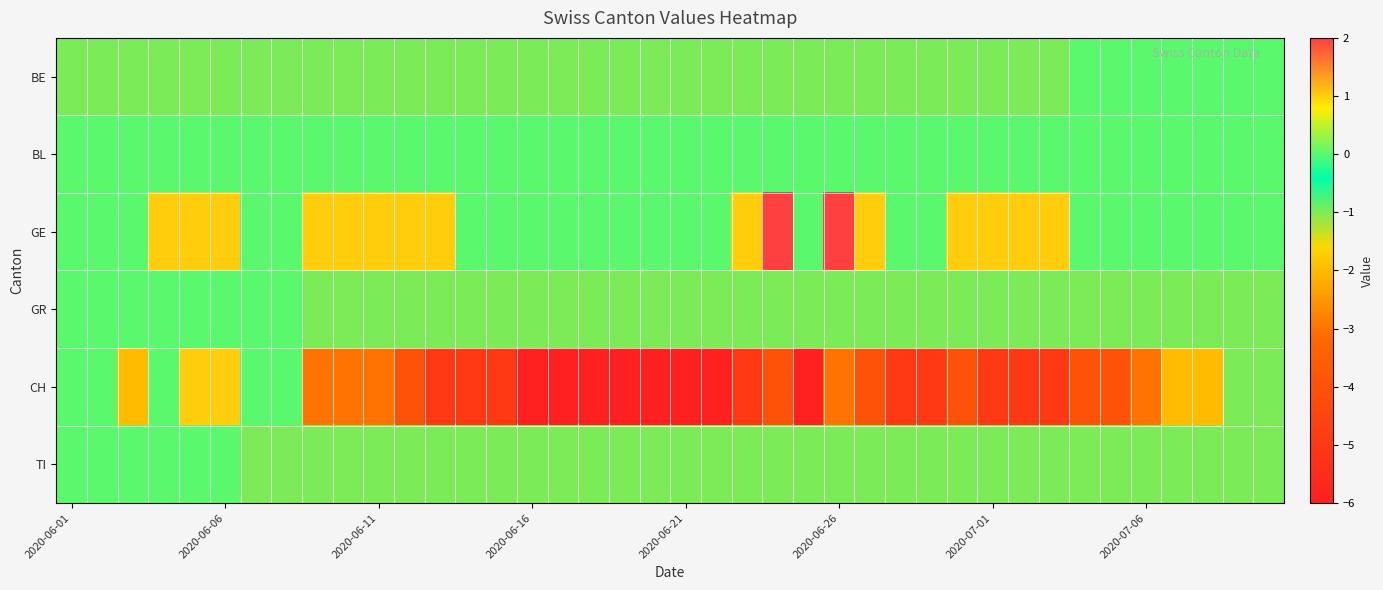

Reading right to left, what are all the values shown in this chart?

BE: 0	0	0	0	0	0	0	-1	-1	-1	-1	-1	-1	-1	-1	-1	-1	-1	-1	-1	-1	-1	-1	-1	-1	-1	-1	-1	-1	-1	-1	-1	-1	-1	-1	-1	-1	-1	-1	-1
BL: 0	0	0	0	0	0	0	0	0	0	0	0	0	0	0	0	0	0	0	0	0	0	0	0	0	0	0	0	0	0	0	0	0	0	0	0	0	0	0	0
GE: 0	0	0	0	0	0	0	1	1	1	1	0	0	1	2	0	2	1	0	0	0	0	0	0	0	0	0	1	1	1	1	1	0	0	1	1	1	0	0	0
GR: -1	-1	-1	-1	-1	-1	-1	-1	-1	-1	-1	-1	-1	-1	-1	-1	-1	-1	-1	-1	-1	-1	-1	-1	-1	-1	-1	-1	-1	-1	-1	-1	0	0	0	0	0	0	0	0
CH: -1	-1	-2	-2	-3	-4	-4	-5	-5	-5	-4	-5	-5	-4	-3	-6	-4	-5	-6	-6	-6	-6	-6	-6	-6	-5	-5	-5	-4	-3	-3	-3	0	0	1	1	0	-2	0	0
TI: -1	-1	-1	-1	-1	-1	-1	-1	-1	-1	-1	-1	-1	-1	-1	-1	-1	-1	-1	-1	-1	-1	-1	-1	-1	-1	-1	-1	-1	-1	-1	-1	-1	-1	0	0	0	0	0	0